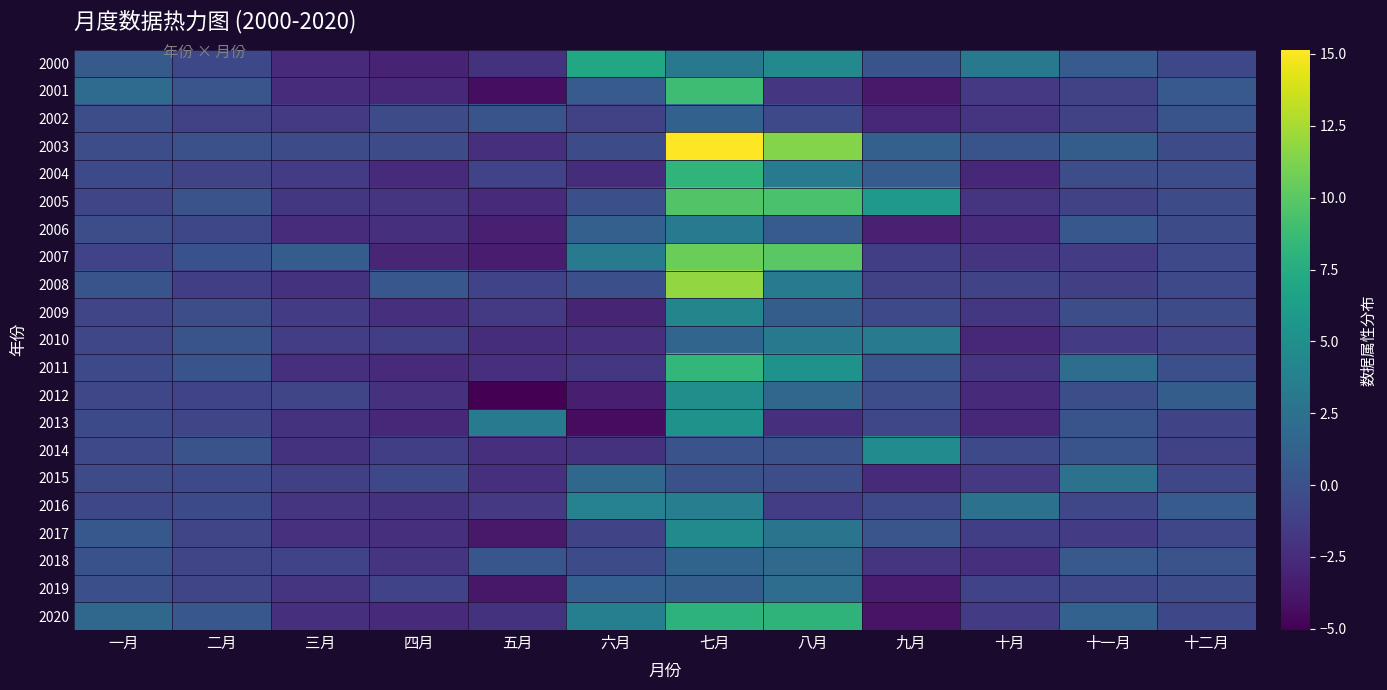

At which category does the chart reach its peak across all series?

七月